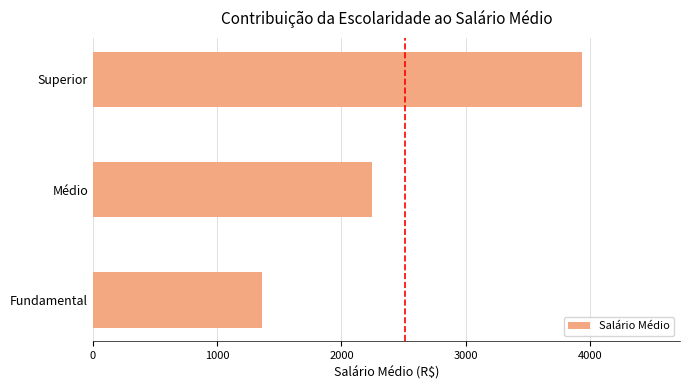

What is the greatest value displayed?

3935.9